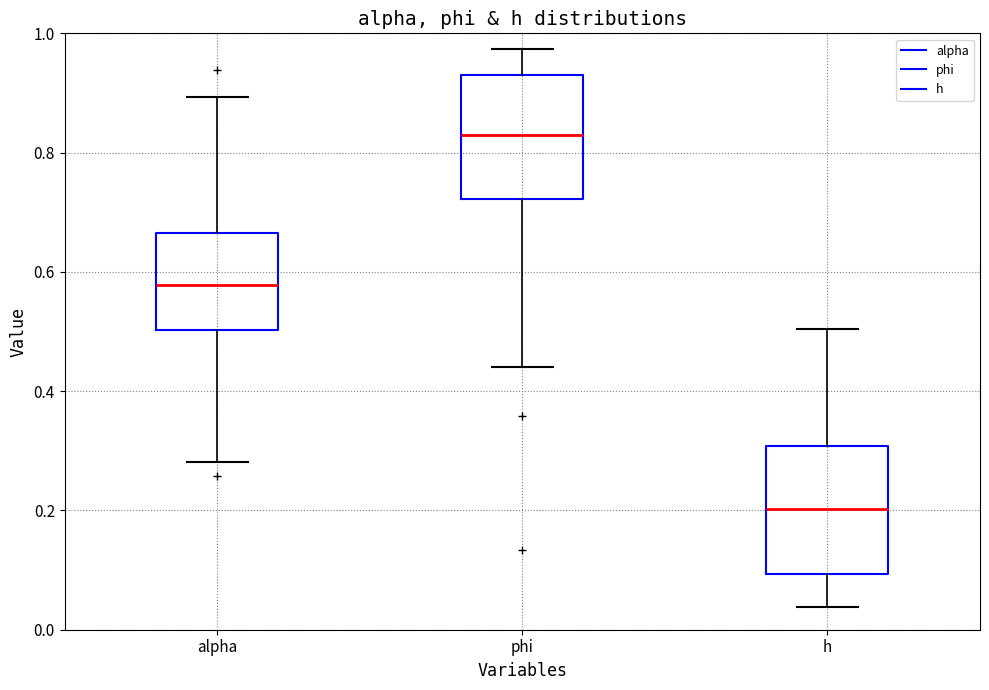

Which box has the highest median line?

phi